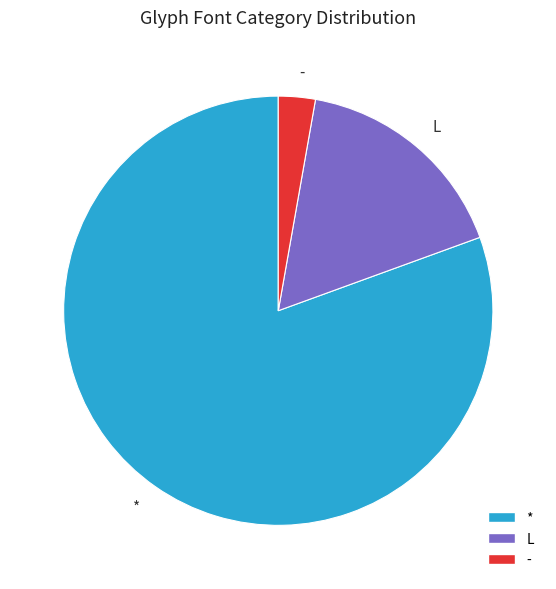

What is the smallest slice in the pie chart?

-